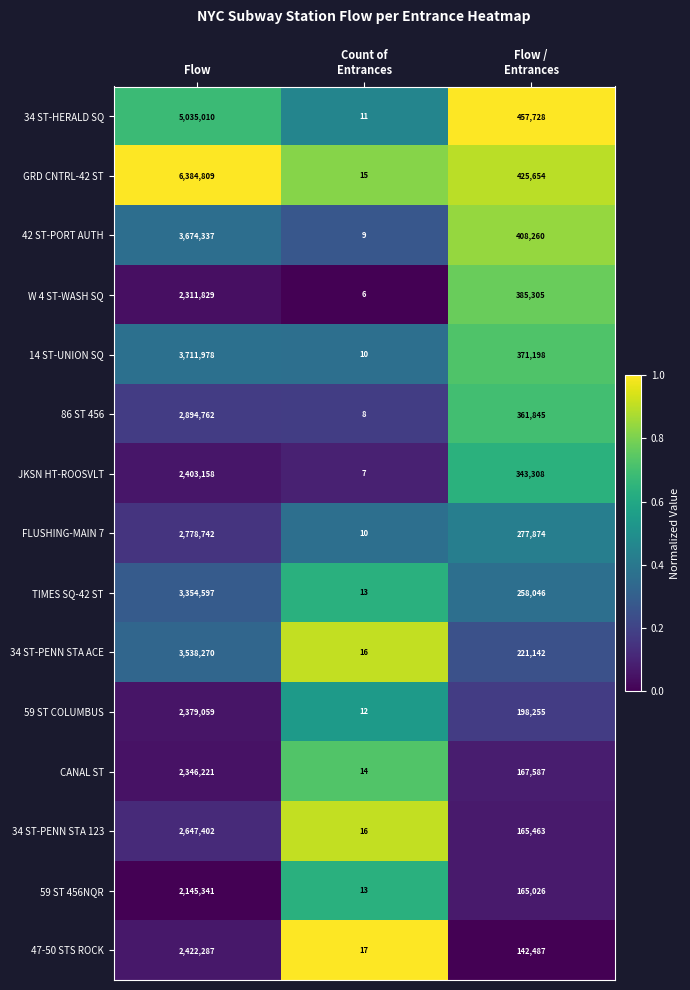

What is the difference between the maximum and second lowest values in the 34 ST-HERALD SQ series?

4577282